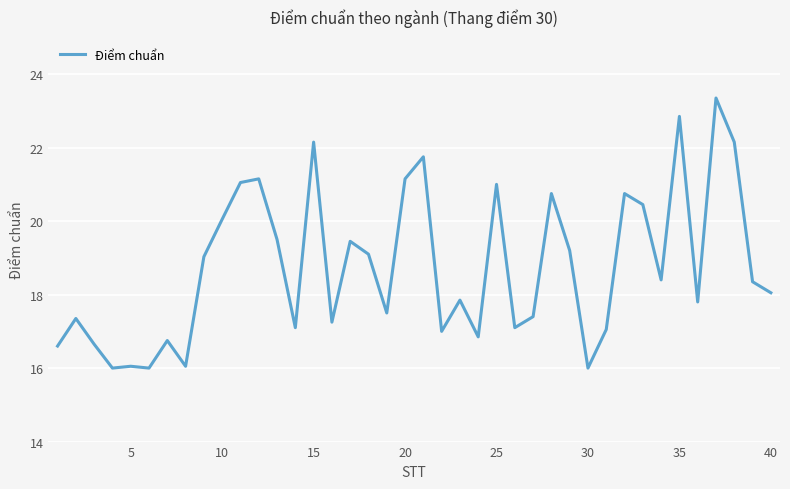

What is the greatest value displayed?

23.4